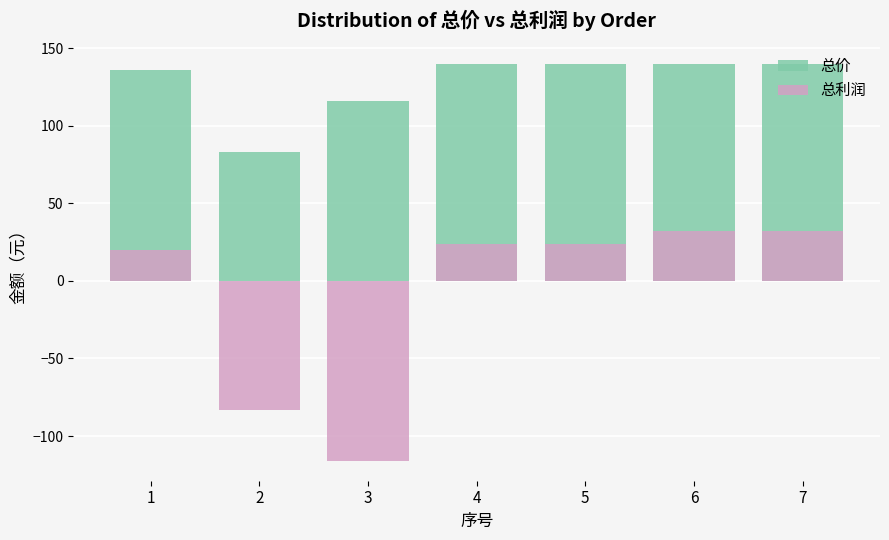

Where is 总价 nearest to the value 111?

3